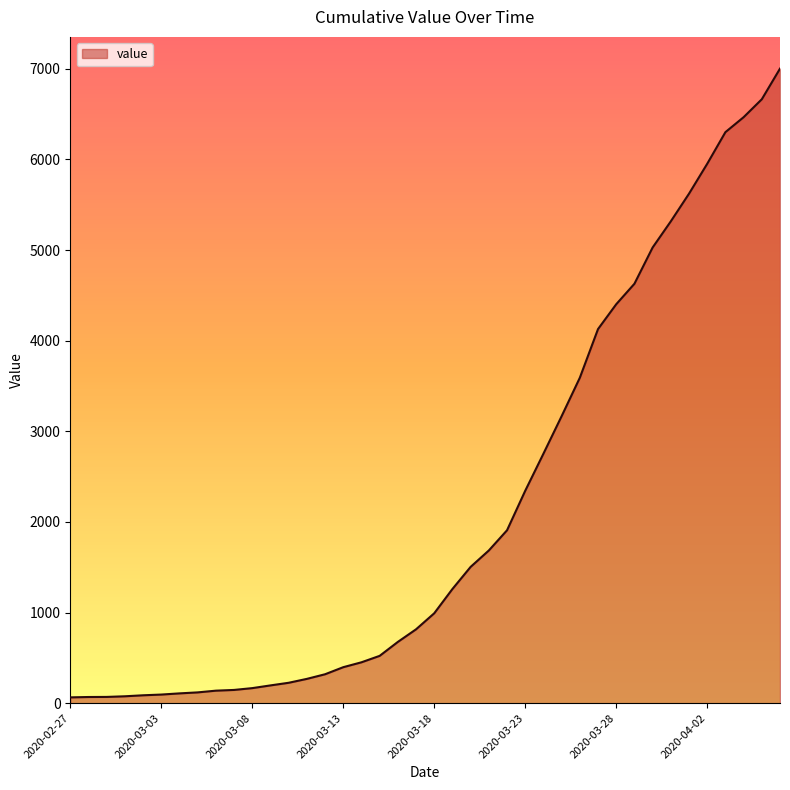

What is the maximum value shown in the chart?

7002